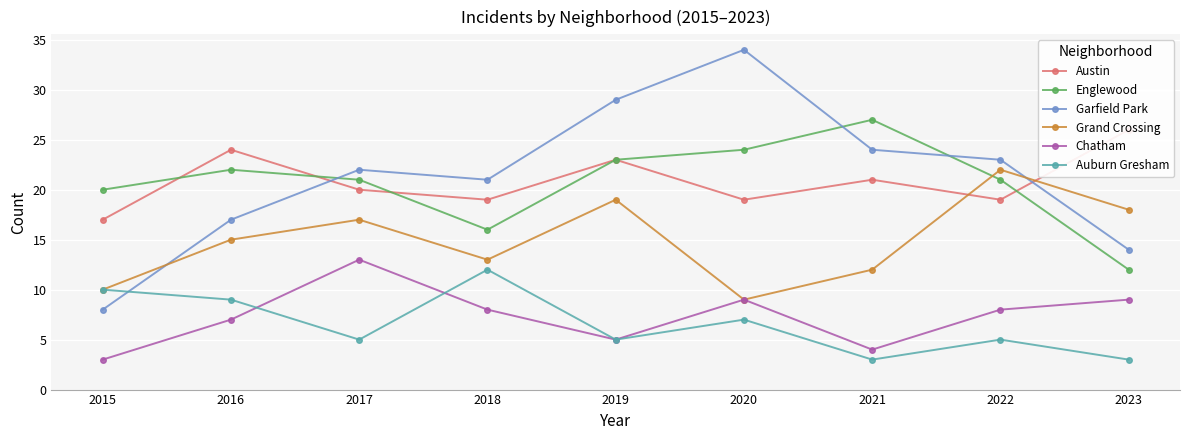

At which label is Chatham closest to 8?

2018